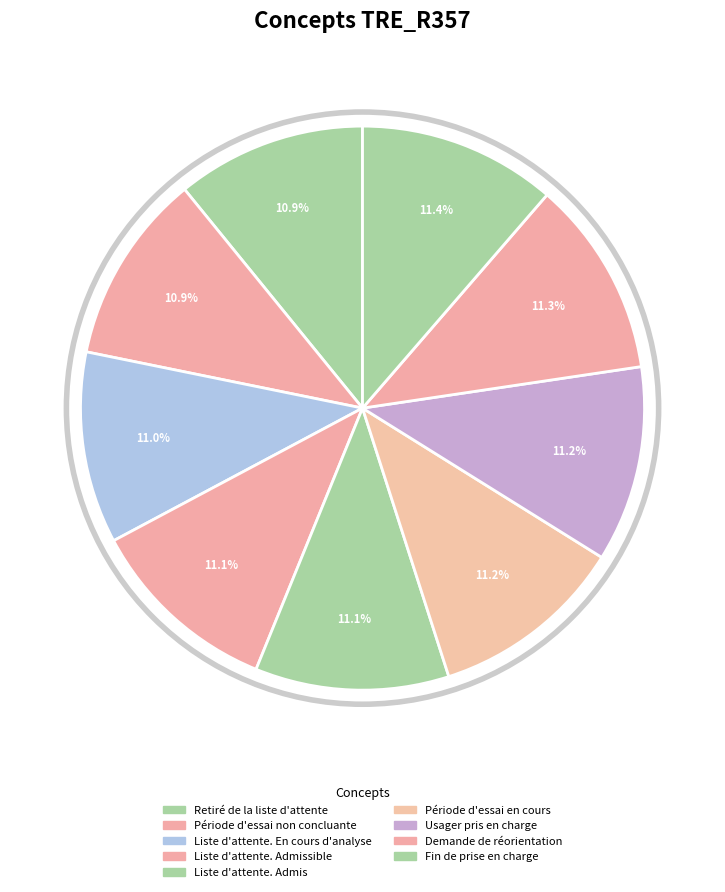

What is the largest slice in the pie chart?

Fin de prise en charge